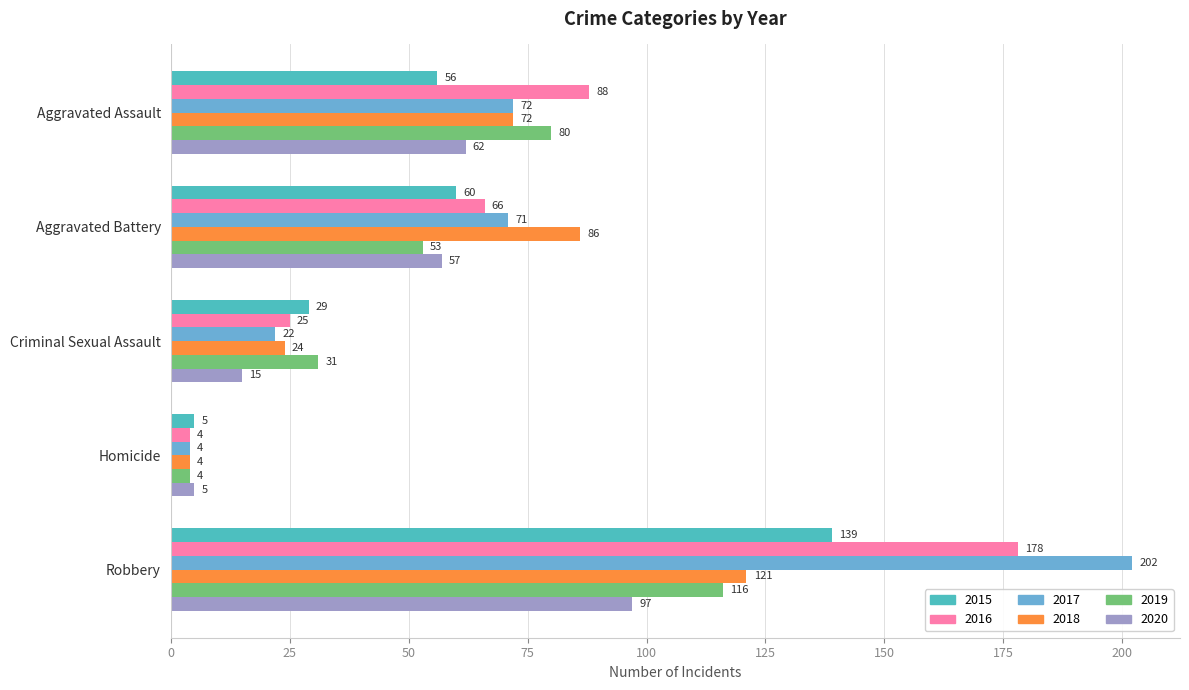

Is it true that 2017 equals 4 at Homicide?

True